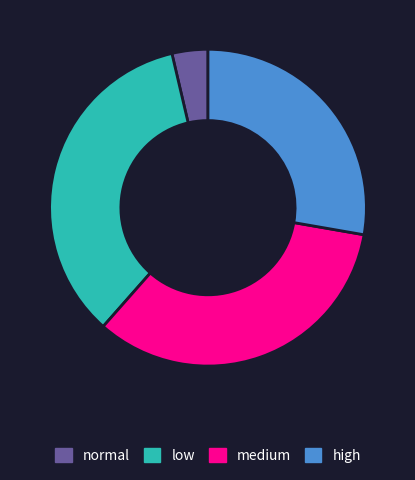

Is it true that high is 35% of the pie?

False